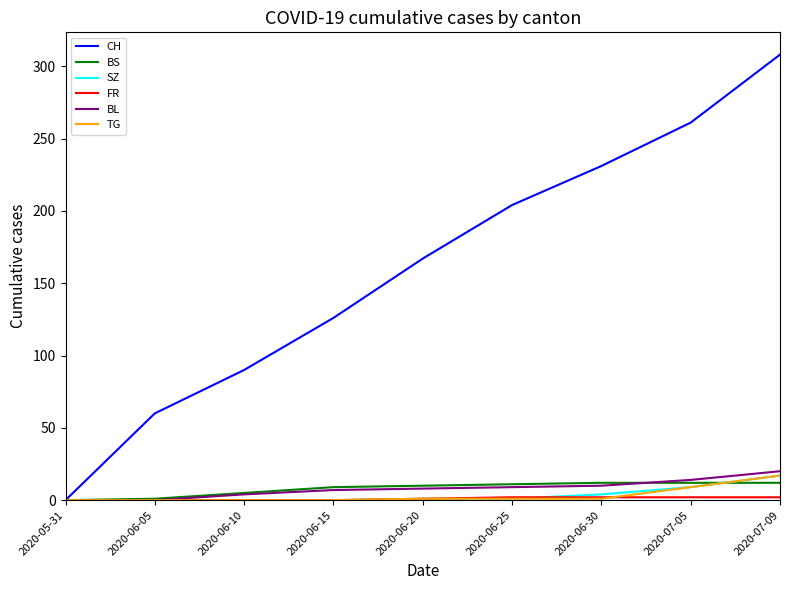

At which label is CH closest to 154?

2020-06-20